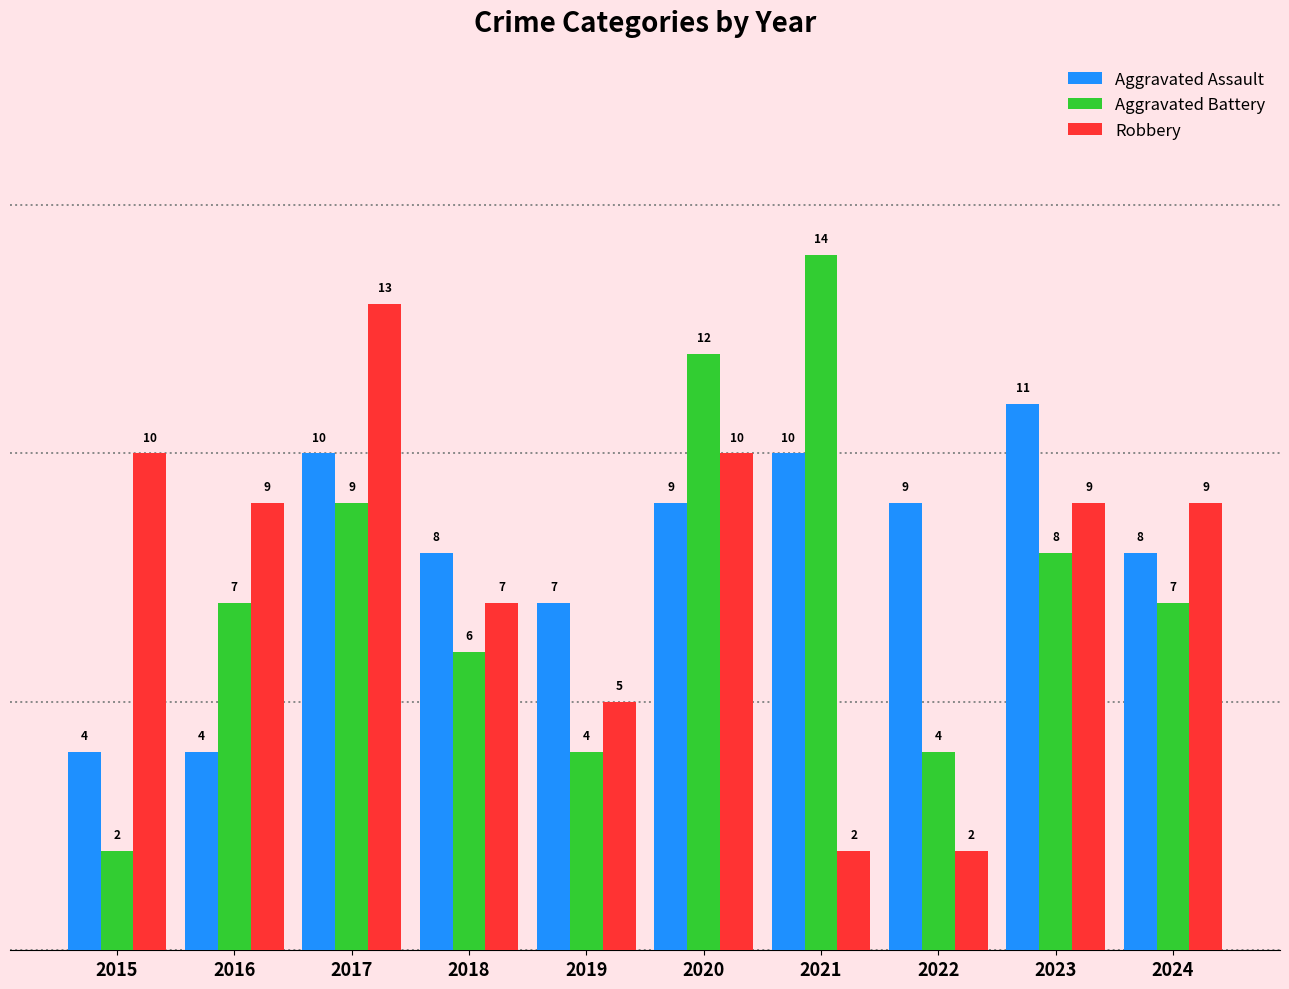

What is the minimum value for Aggravated Battery?

2